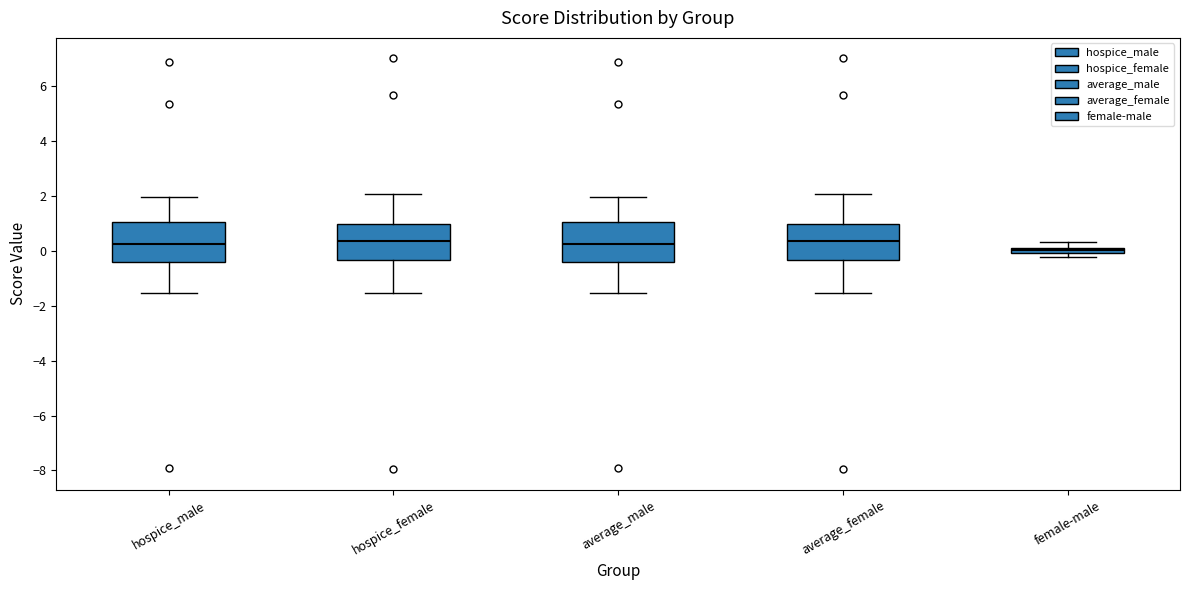

Where does the median line of the box for average_female sit on the y-axis? The values are not printed on the chart, so give them approximately, as read against the axis.

0.4